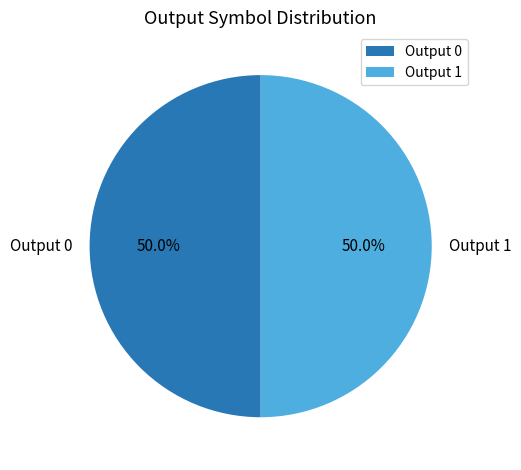

Approximately how many times larger is the value at Output 0 compared to Output 1?

1.0